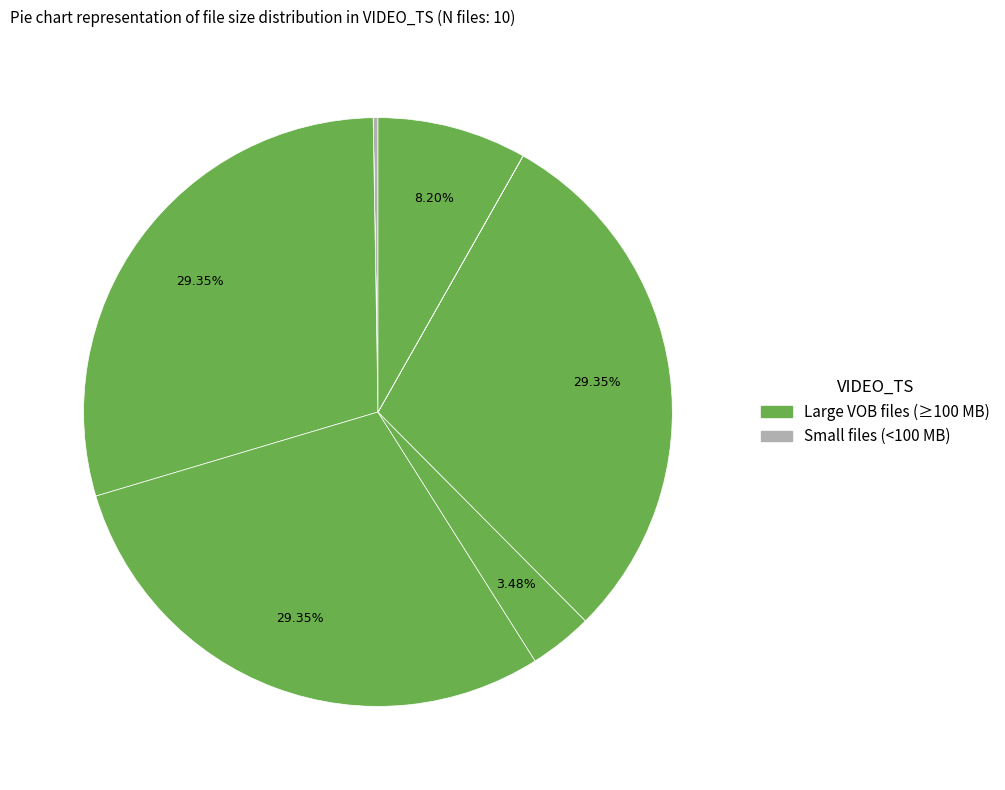

To the nearest percent, what is the average slice percentage?

10%